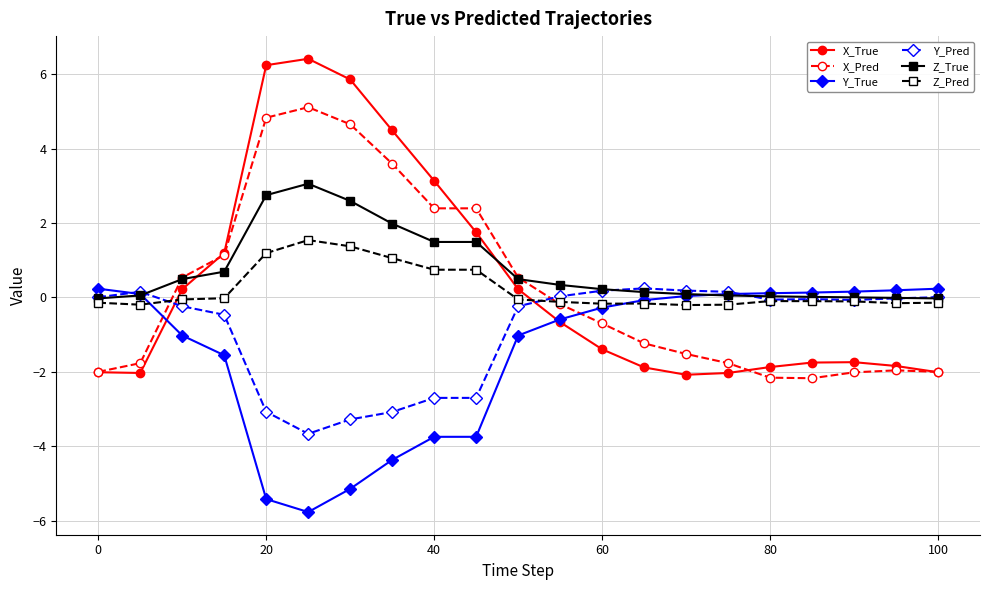

What are all the series names shown in the legend?

X_True, X_Pred, Y_True, Y_Pred, Z_True, Z_Pred